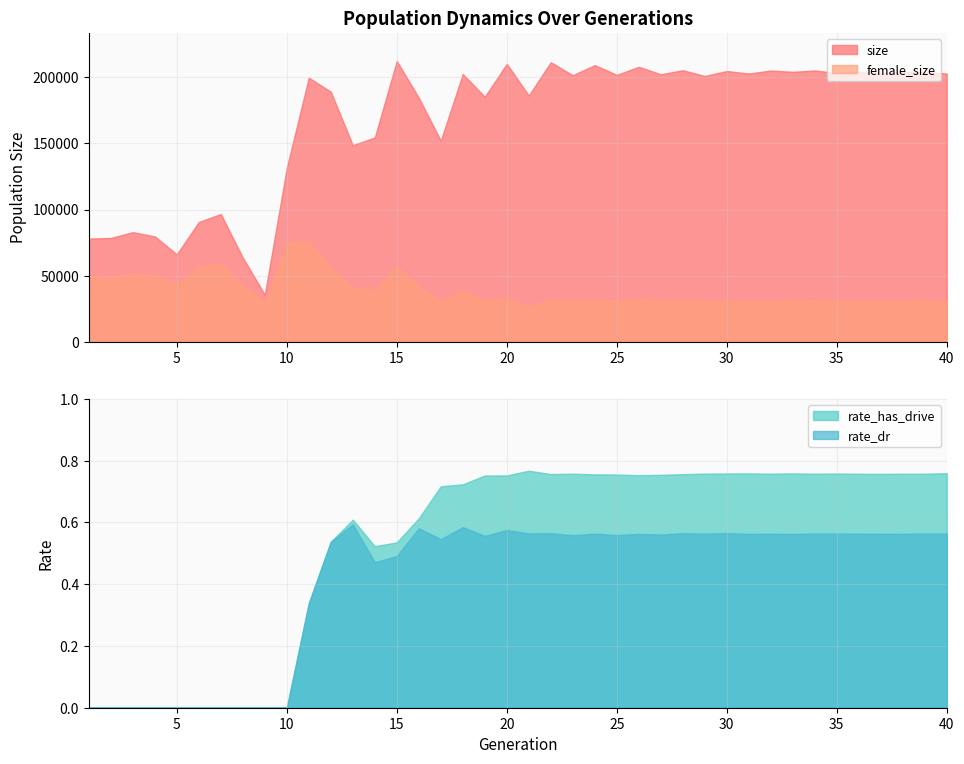

The rate_dr series shows 0.6 at 23. True or false?

True